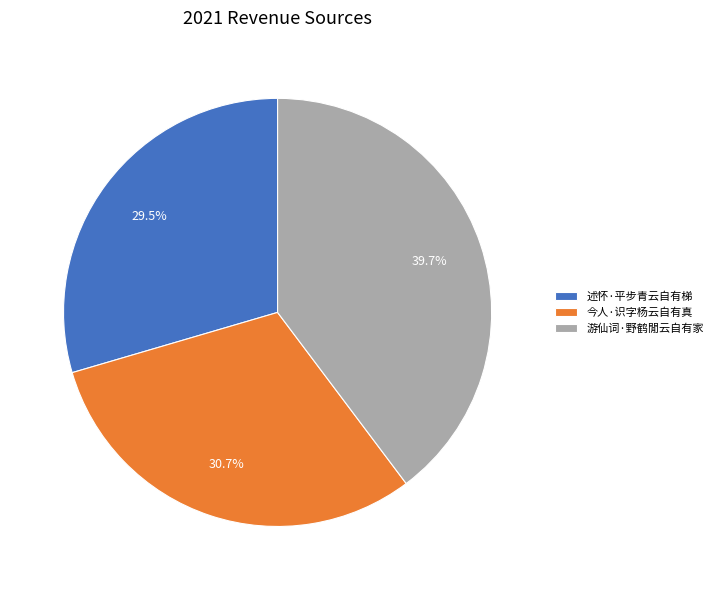

Is there a majority slice in this chart?

No